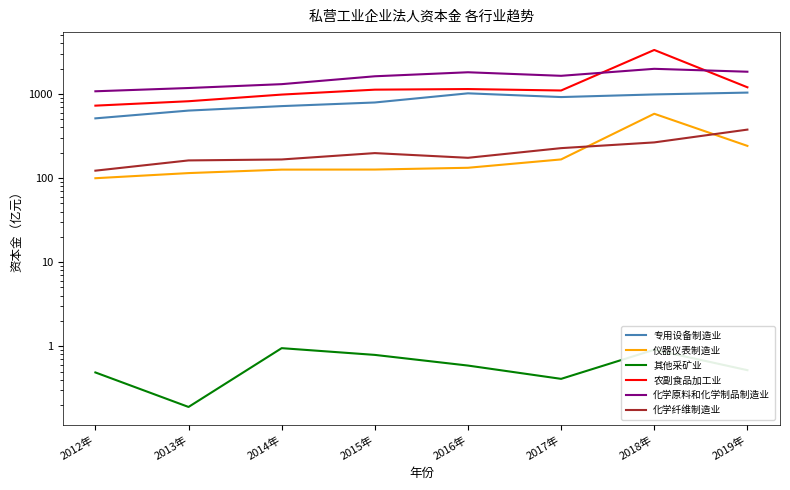

What is the minimum value shown in the chart?

0.2